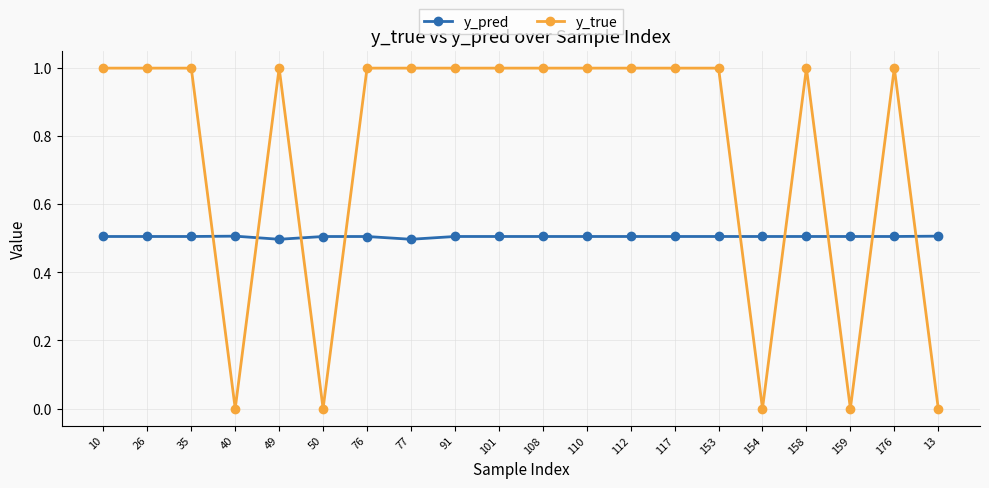

What is the highest value of the y_pred series?

0.5